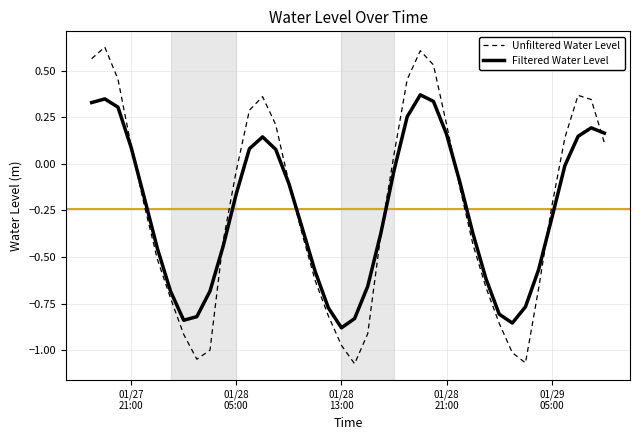

Which series has the largest range (max minus min)?

Unfiltered Water Level